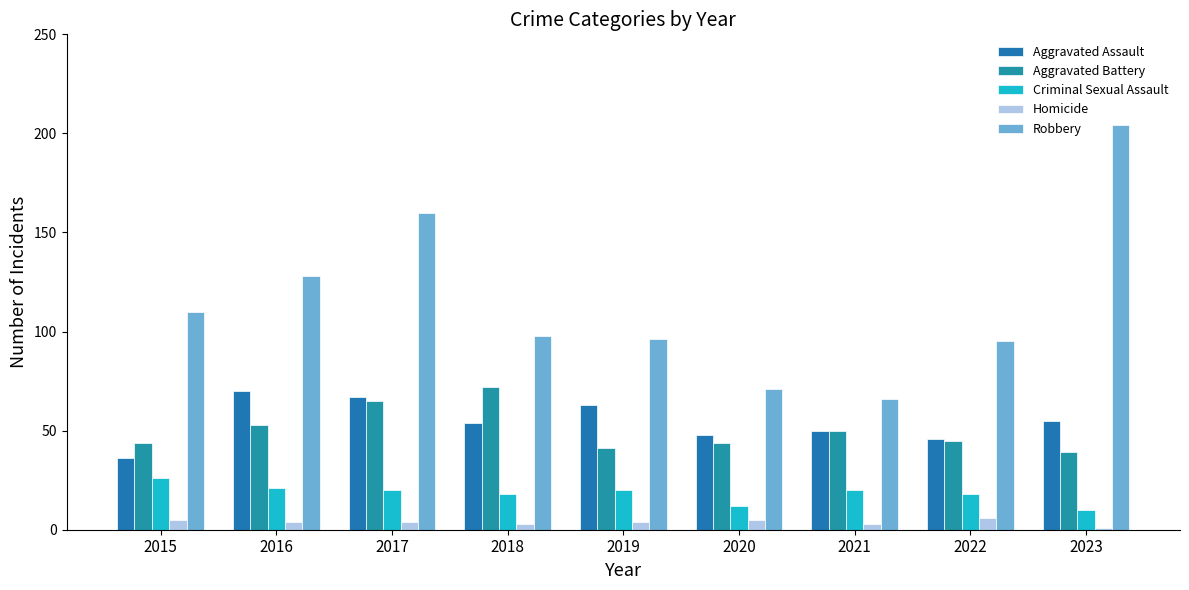

What is the difference between the second highest and minimum values in the Homicide series?

4